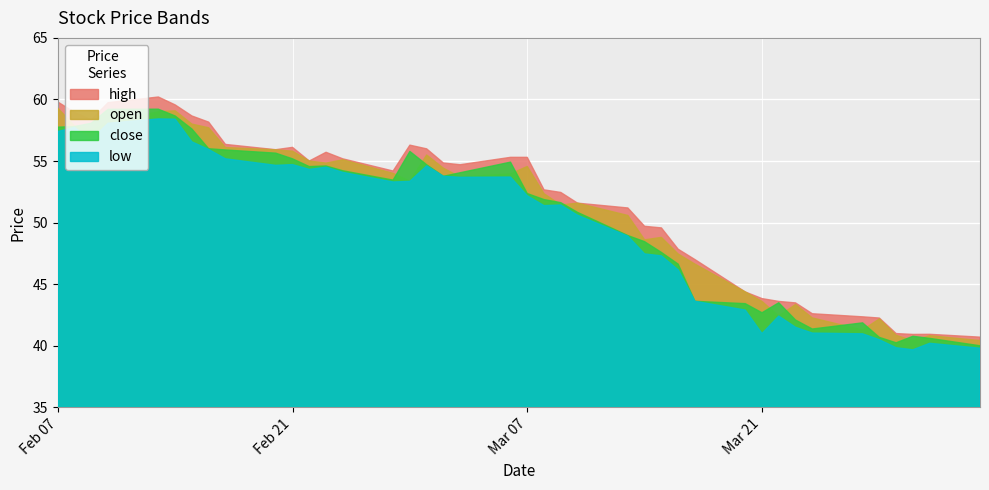

Which series has the largest total across all categories?

high